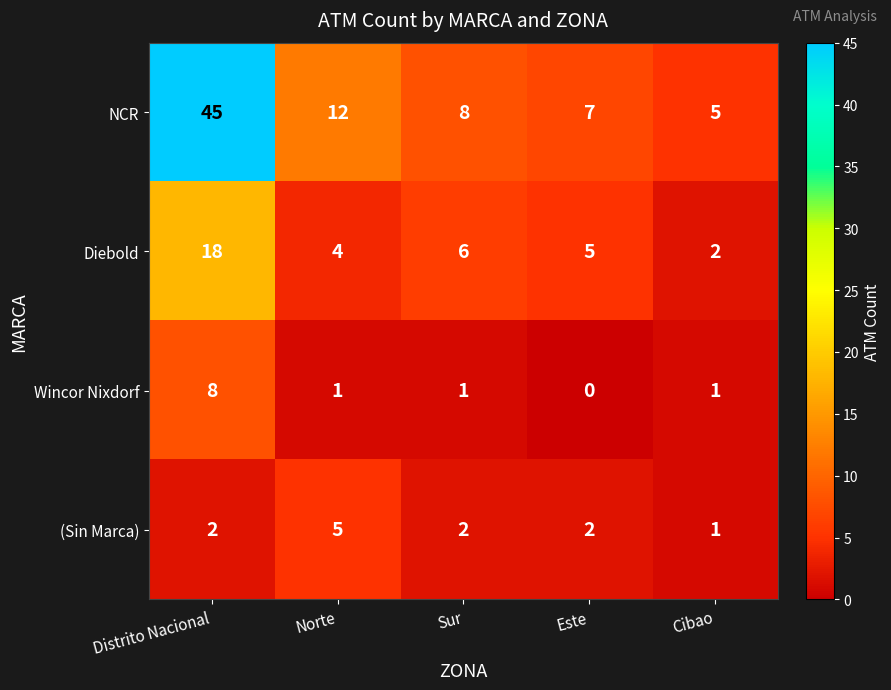

What is the average value of the NCR series?

15